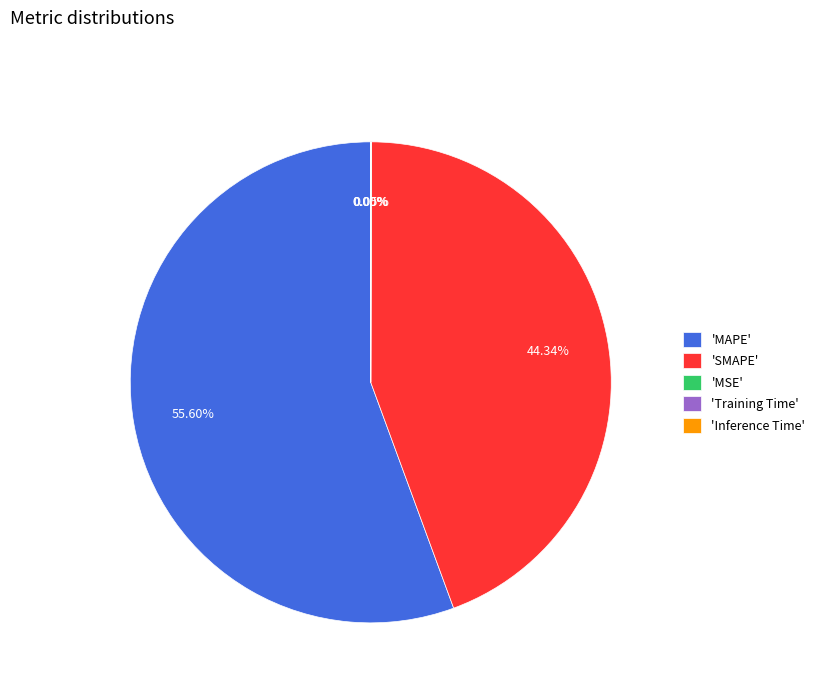

Which slice is the largest?

'MAPE'